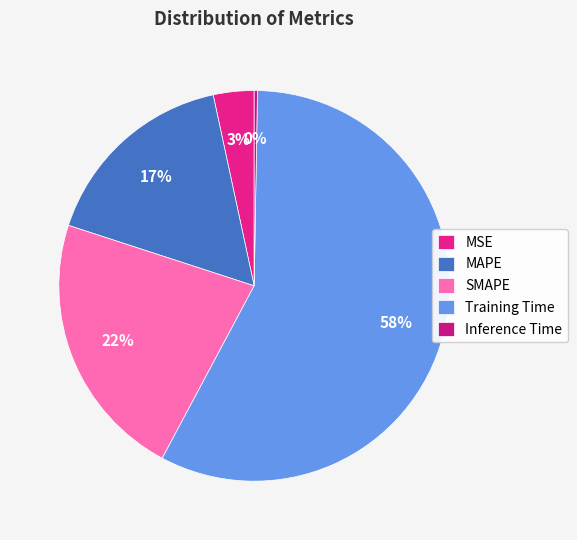

What is the largest slice in the pie chart?

Training Time